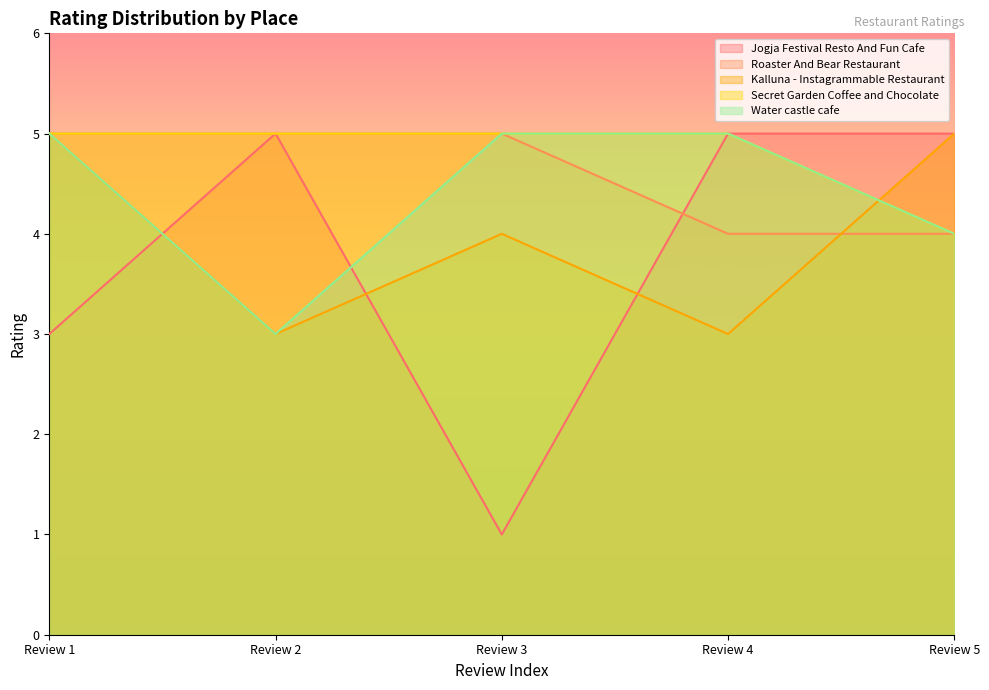

What is the value of the Secret Garden Coffee and Chocolate point at the 2nd from the left?

5